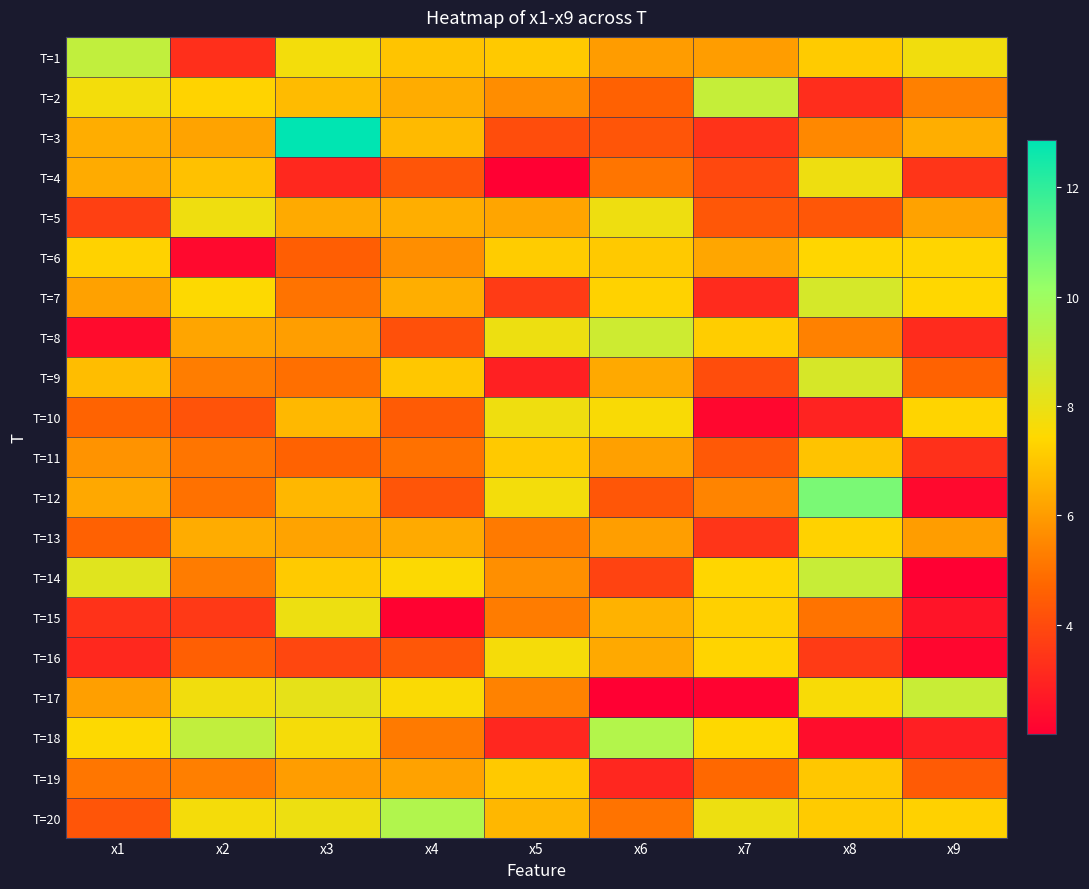

What is the maximum value shown in the chart?

12.9